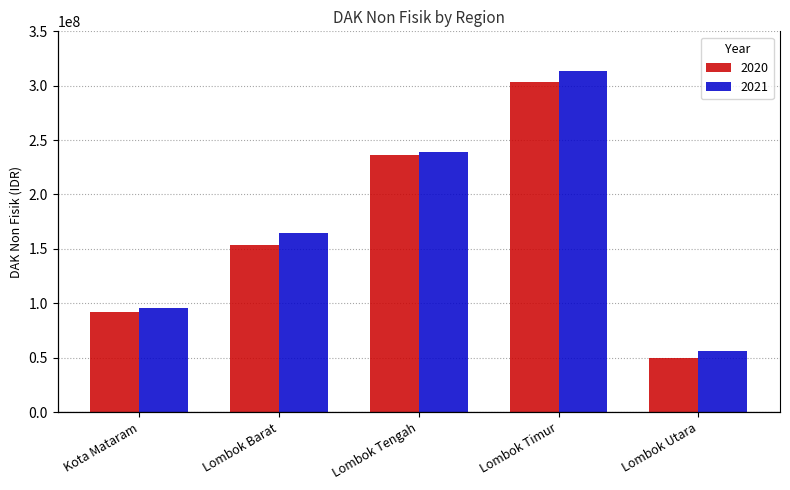

The 2021 series shows 70982552 at Lombok Barat. True or false?

False